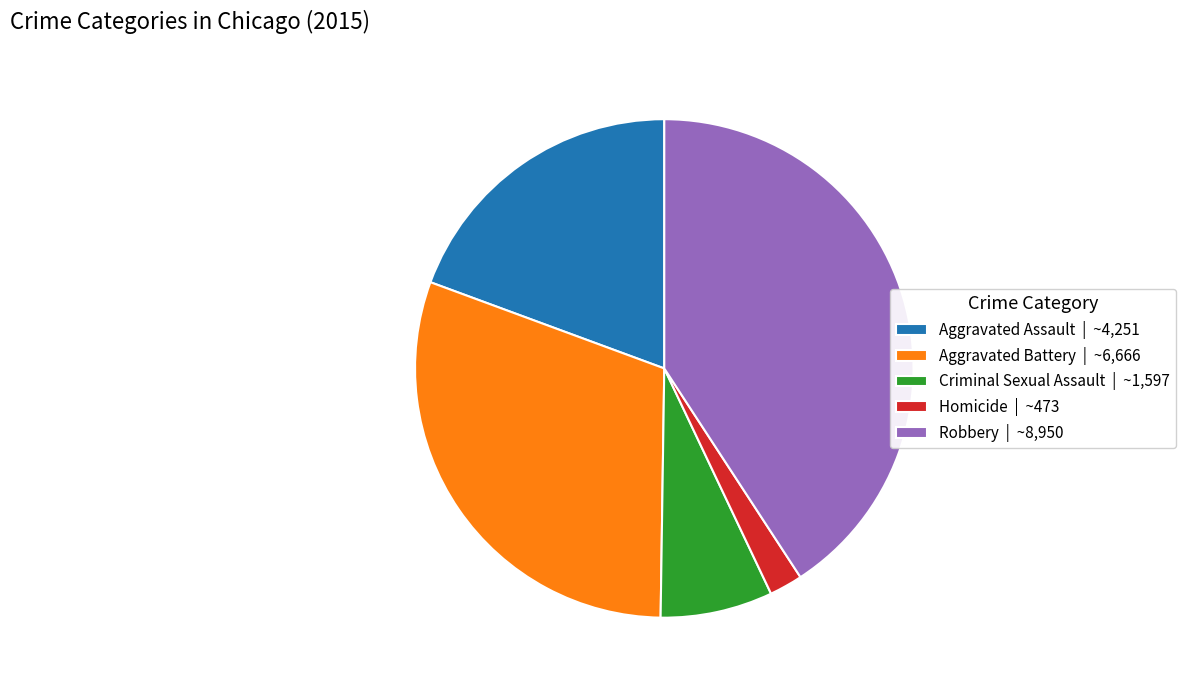

How many slices are in this pie chart?

5